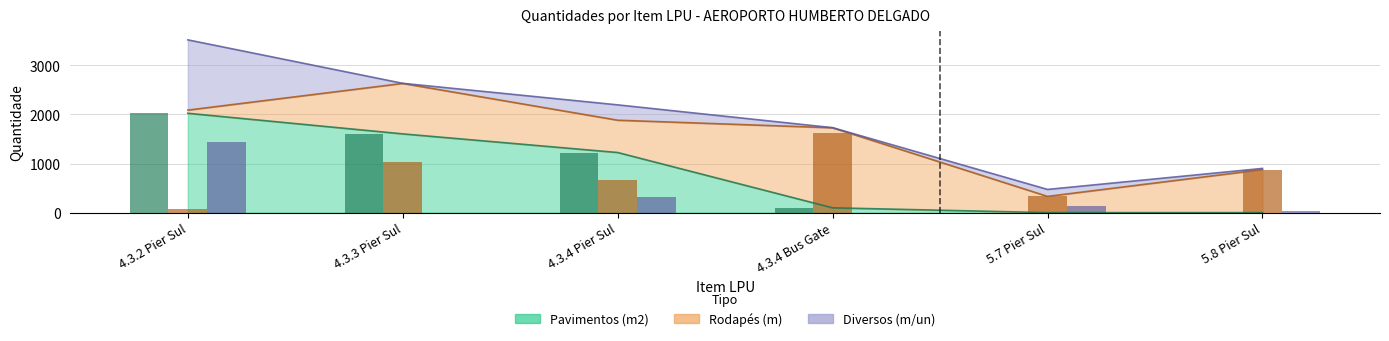

Which category has the highest value across all series?

4.3.2 Pier Sul